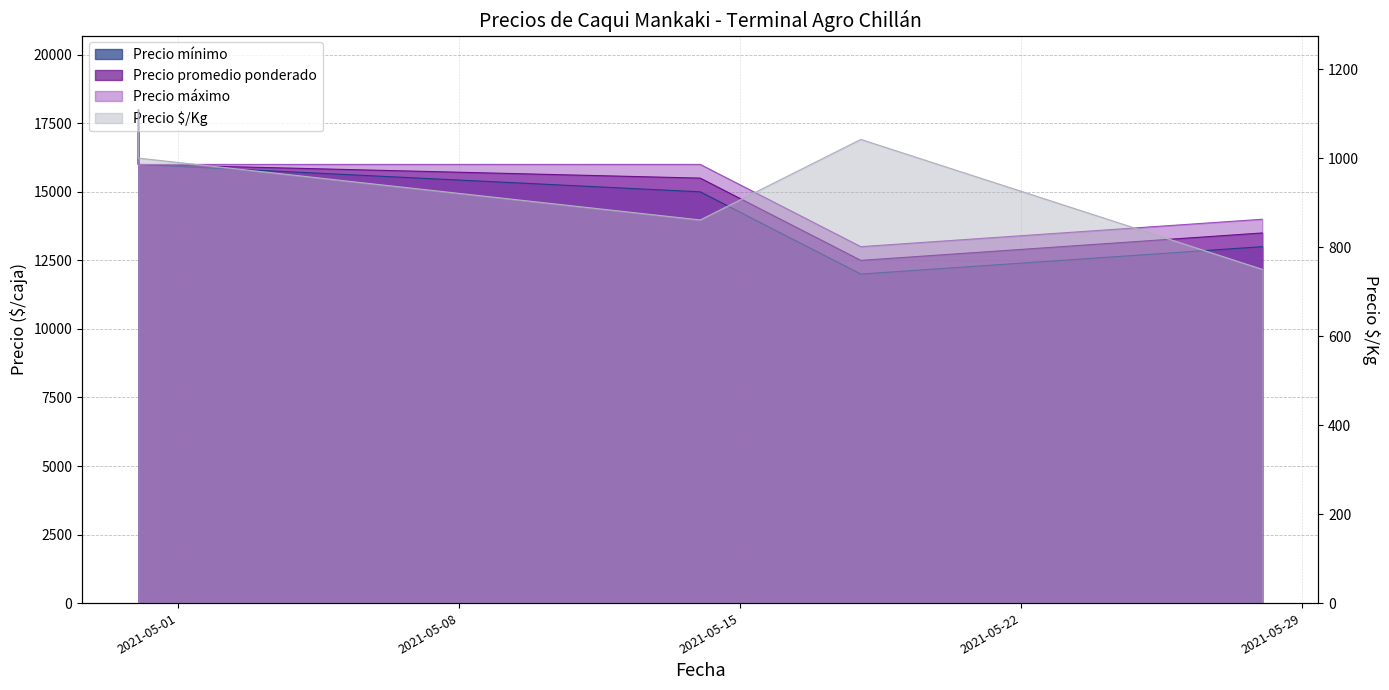

Between 2021-05-14 and 2021-05-28, which is larger?

2021-05-14